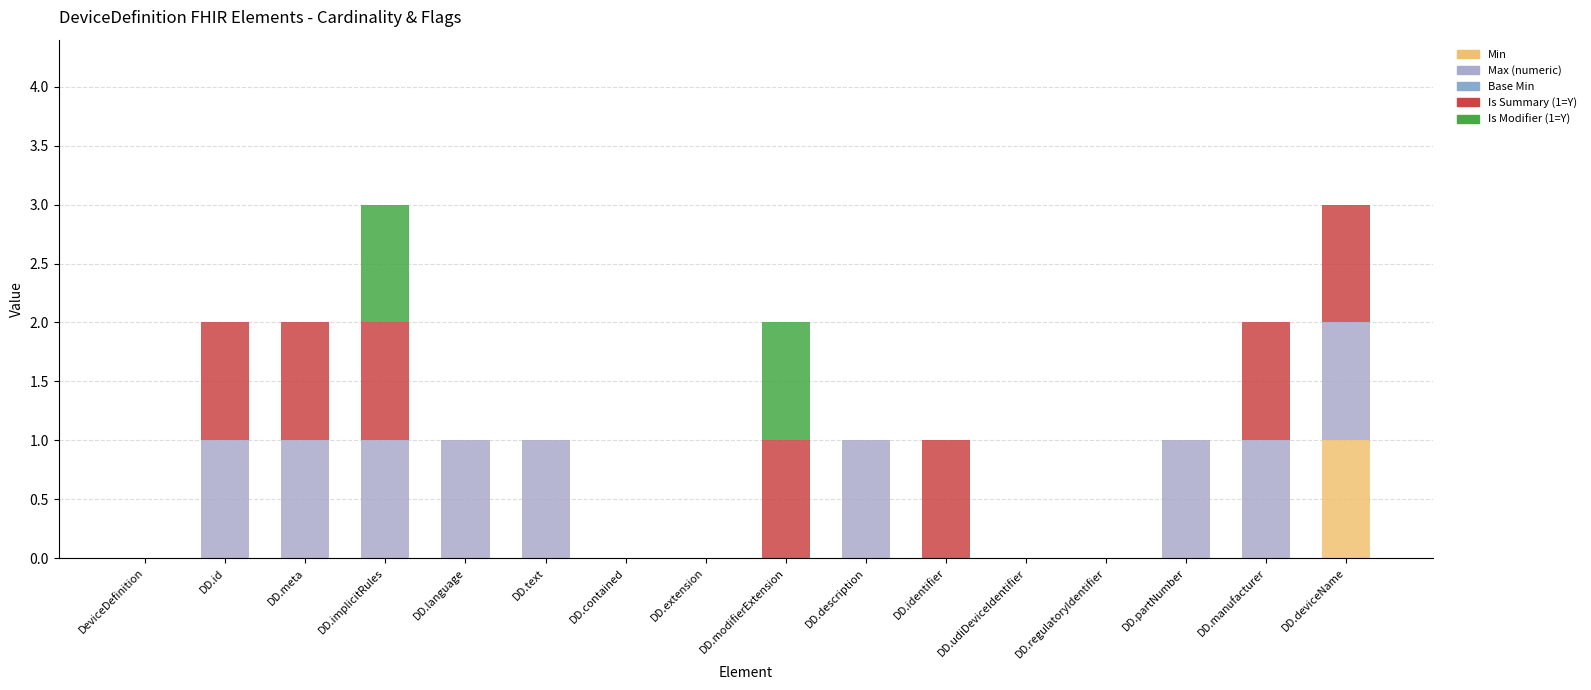

Between DD.contained and DD.extension, which series saw the biggest shift?

Min